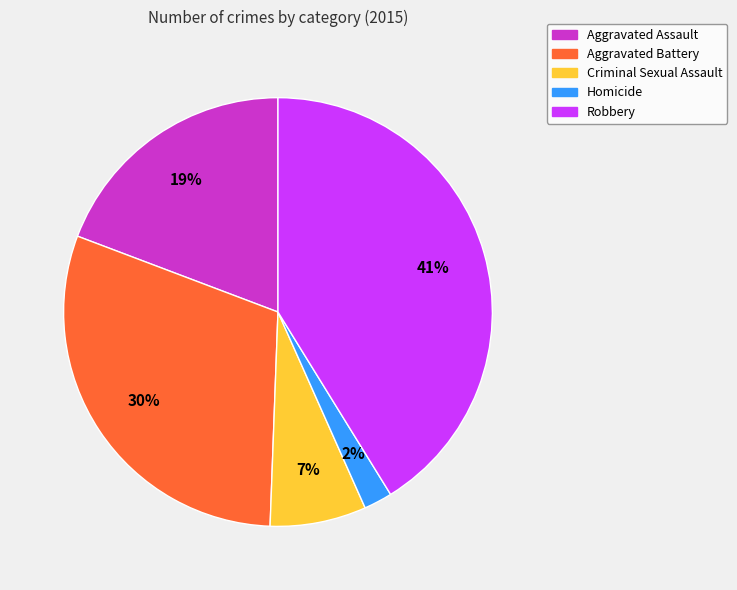

Between Robbery and Homicide, which is larger?

Robbery